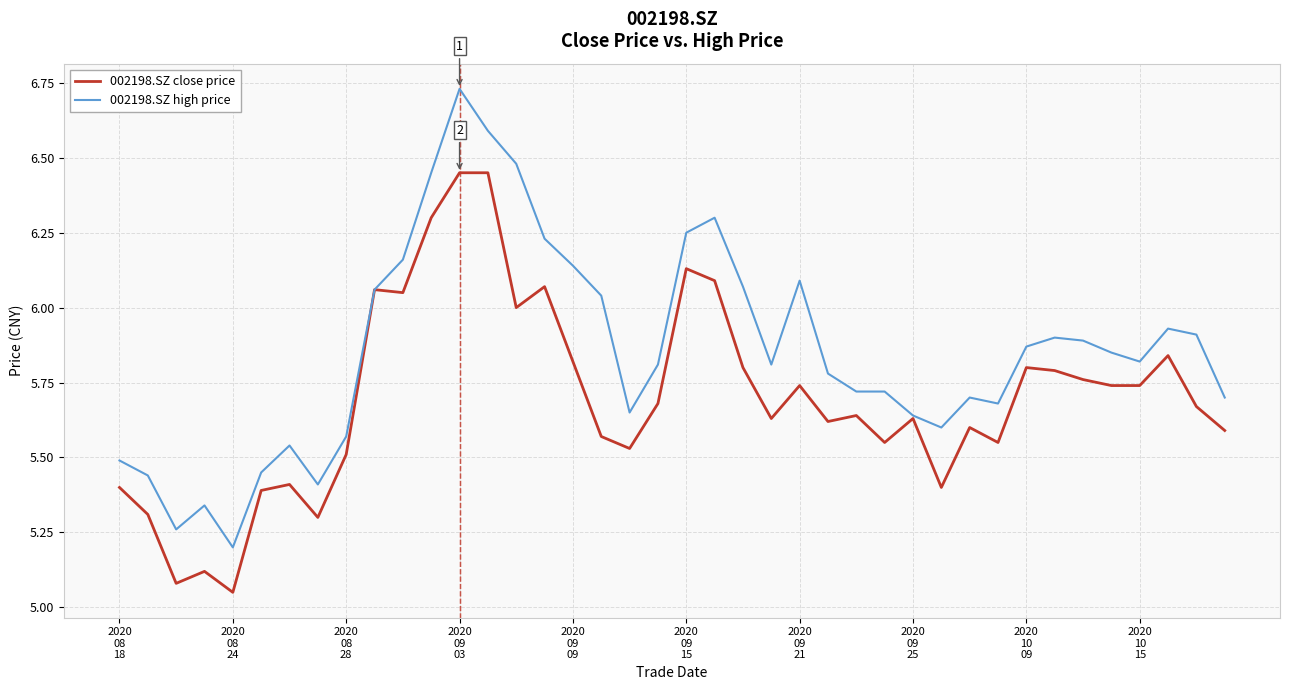

What is the minimum value for 002198.SZ high price?

5.2